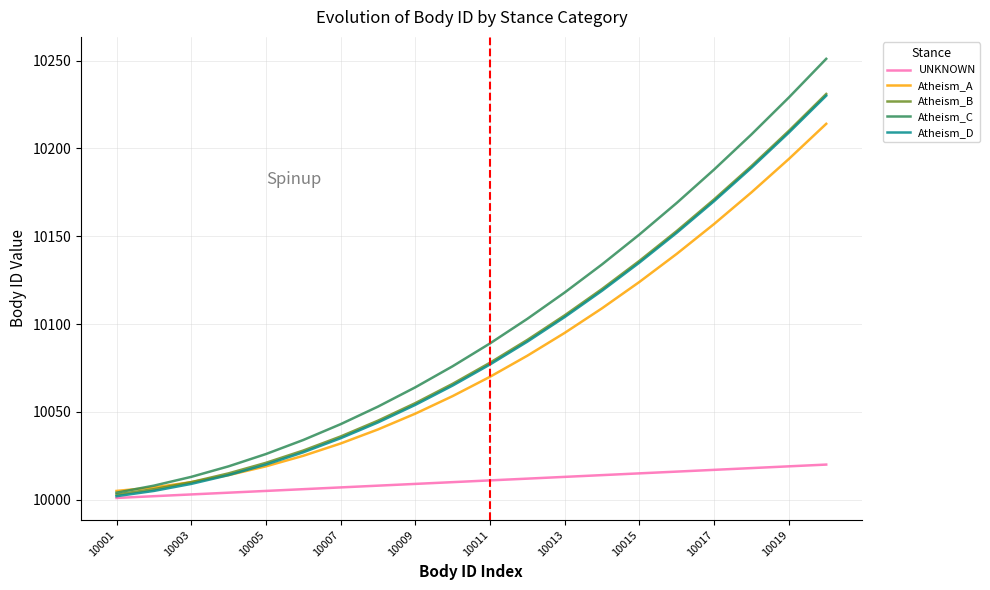

What is the greatest value displayed?

10251